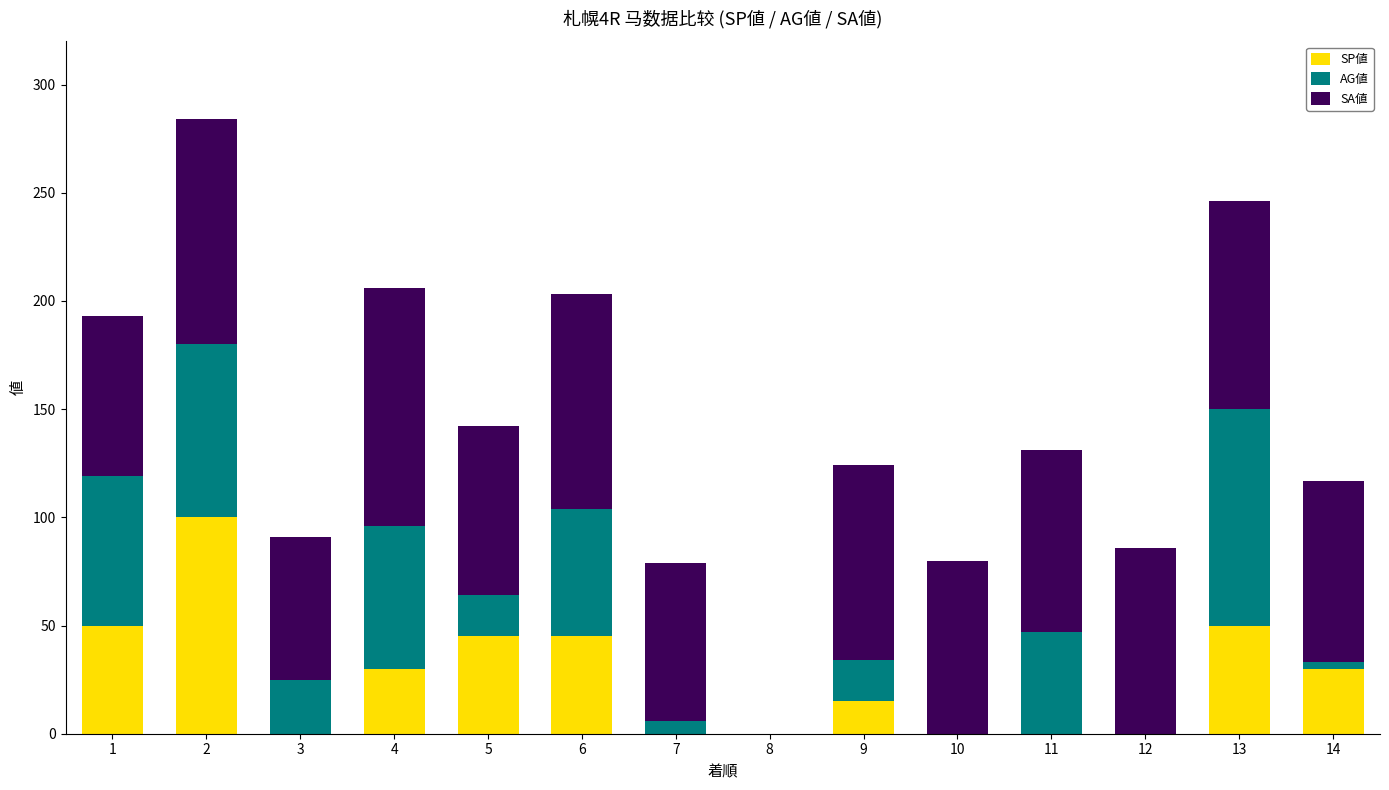

What is the sum of all SP値 values?

365